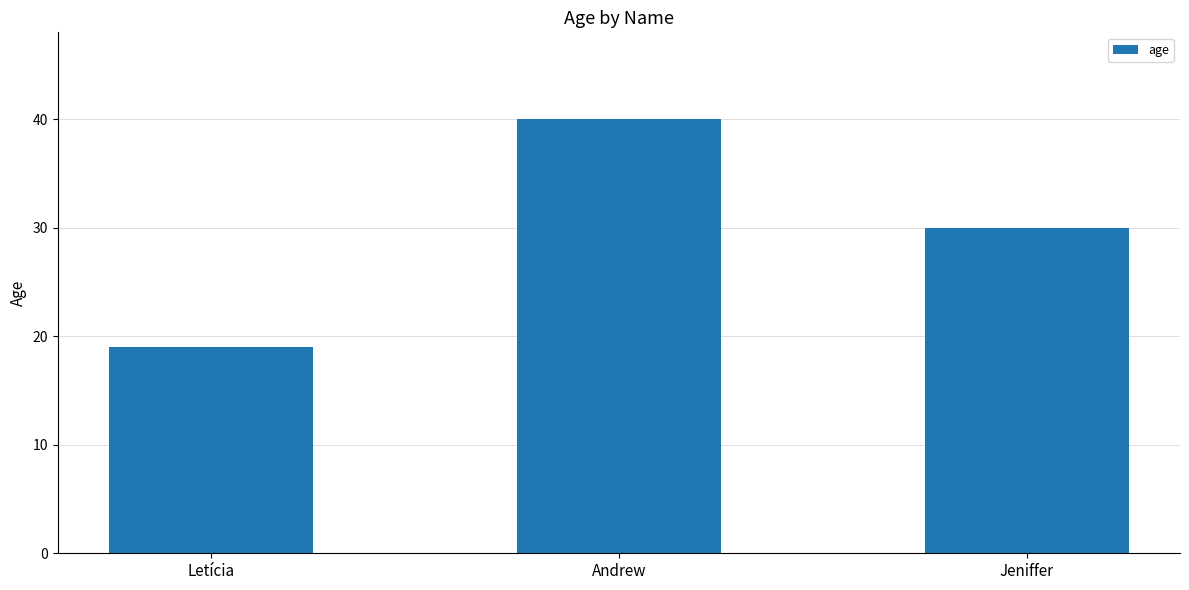

What is the difference between the maximum and second lowest values?

10